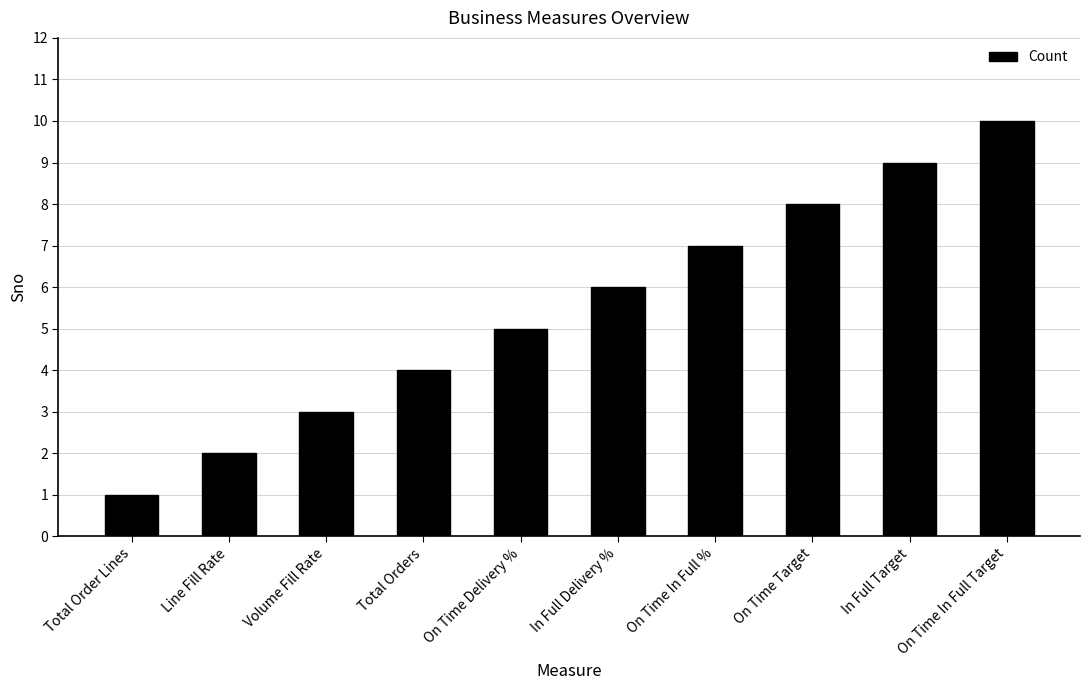

What is the average value?

6